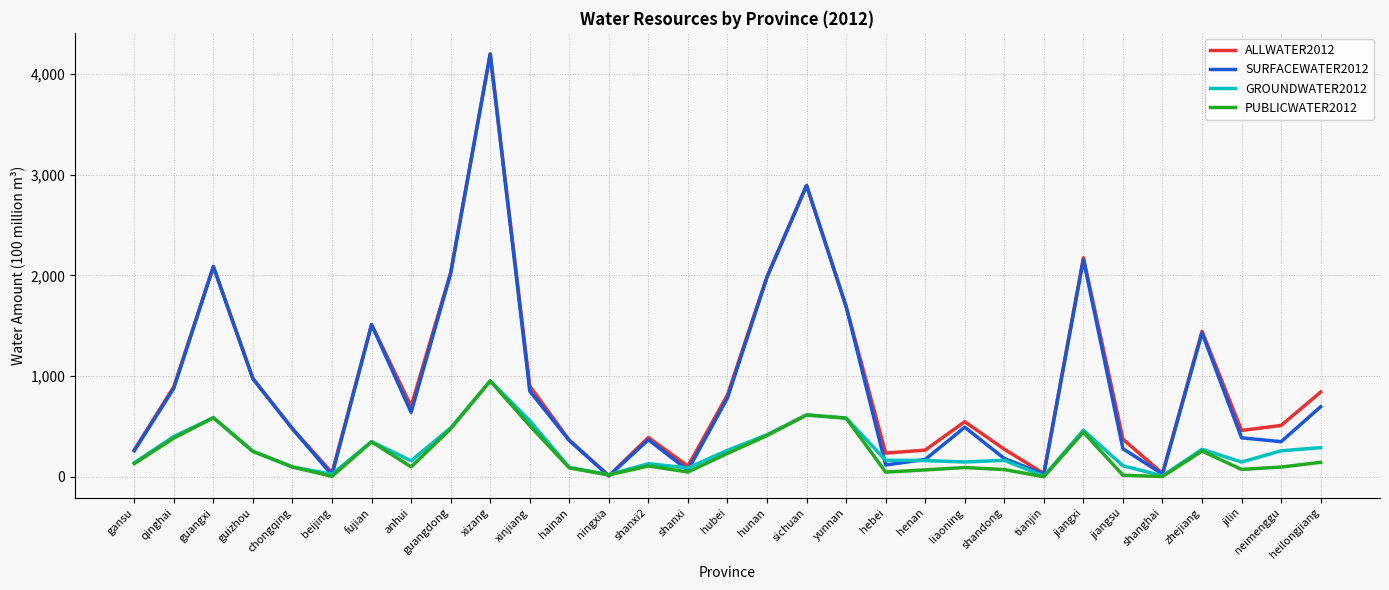

Is the value of GROUNDWATER2012 at jiangxi greater than the value of PUBLICWATER2012 at sichuan?

No